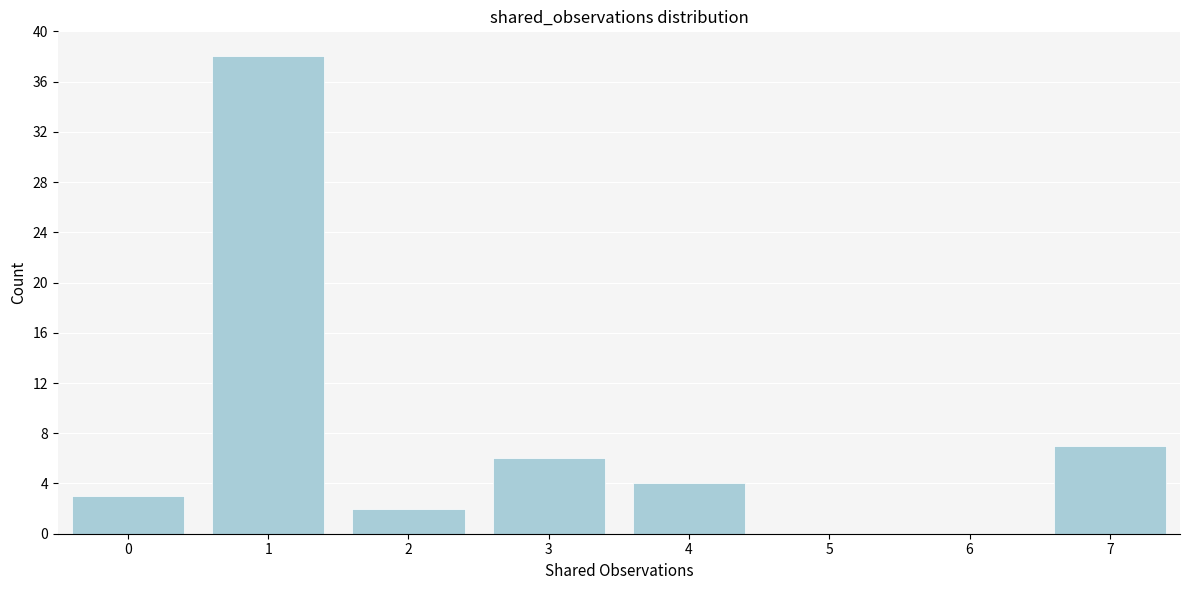

Reading left to right, what are all the values shown in this chart?

0=3	1=38	2=2	3=6	4=4	5=0	6=0	7=7